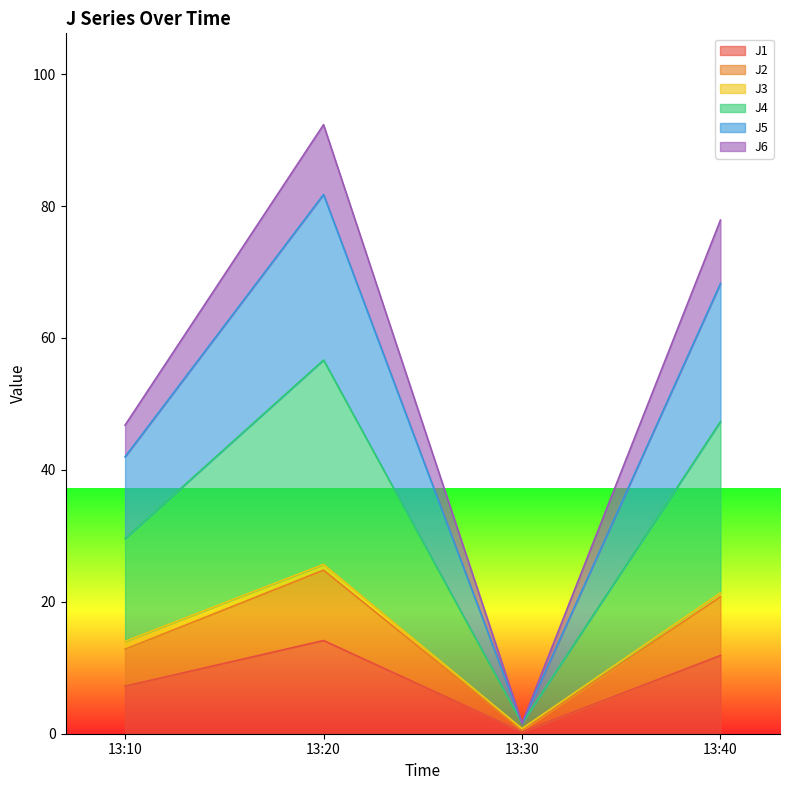

What are all the series names shown in the legend?

J1, J2, J3, J4, J5, J6